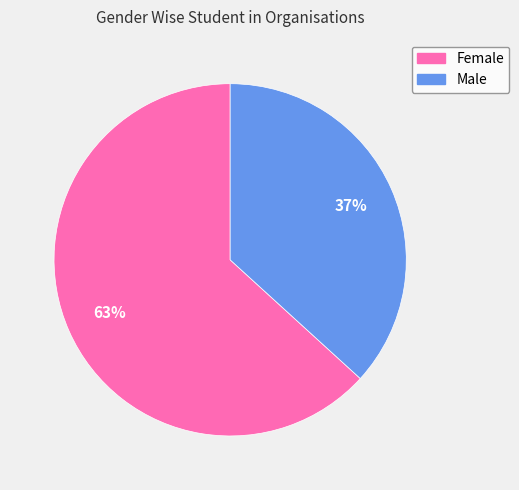

Combined, do Female and Male account for over 50%?

Yes